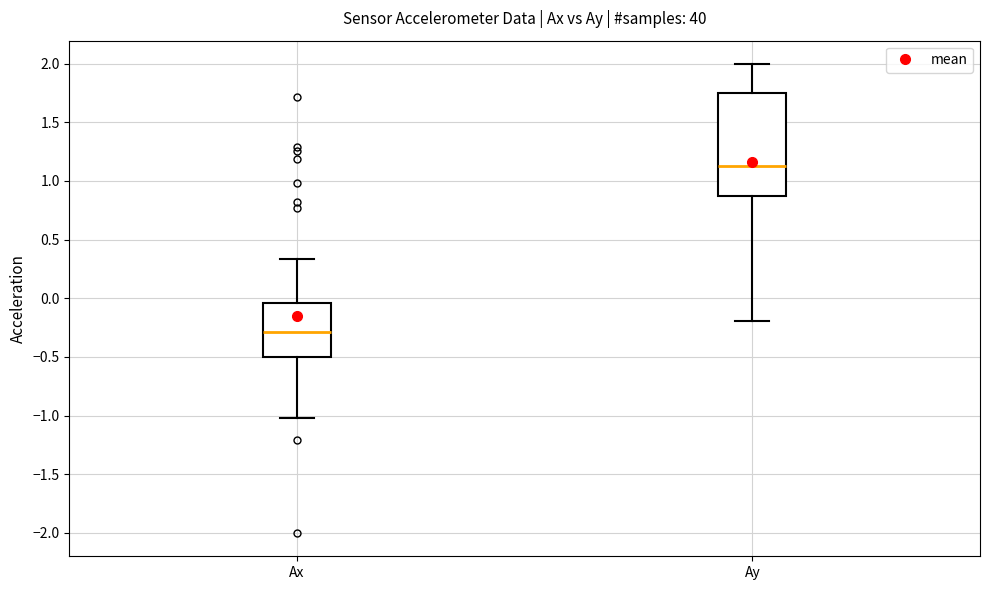

Which box has the highest median line?

Ay